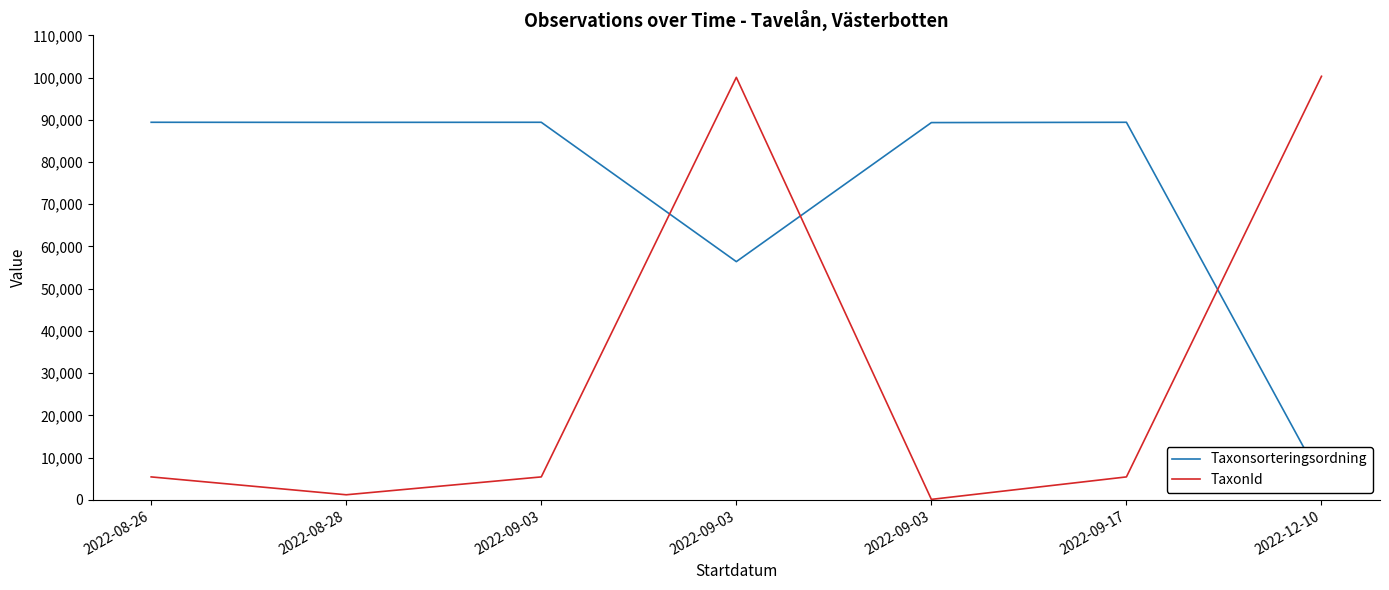

List the series in order of their overall mean, lowest first.

TaxonId, Taxonsorteringsordning